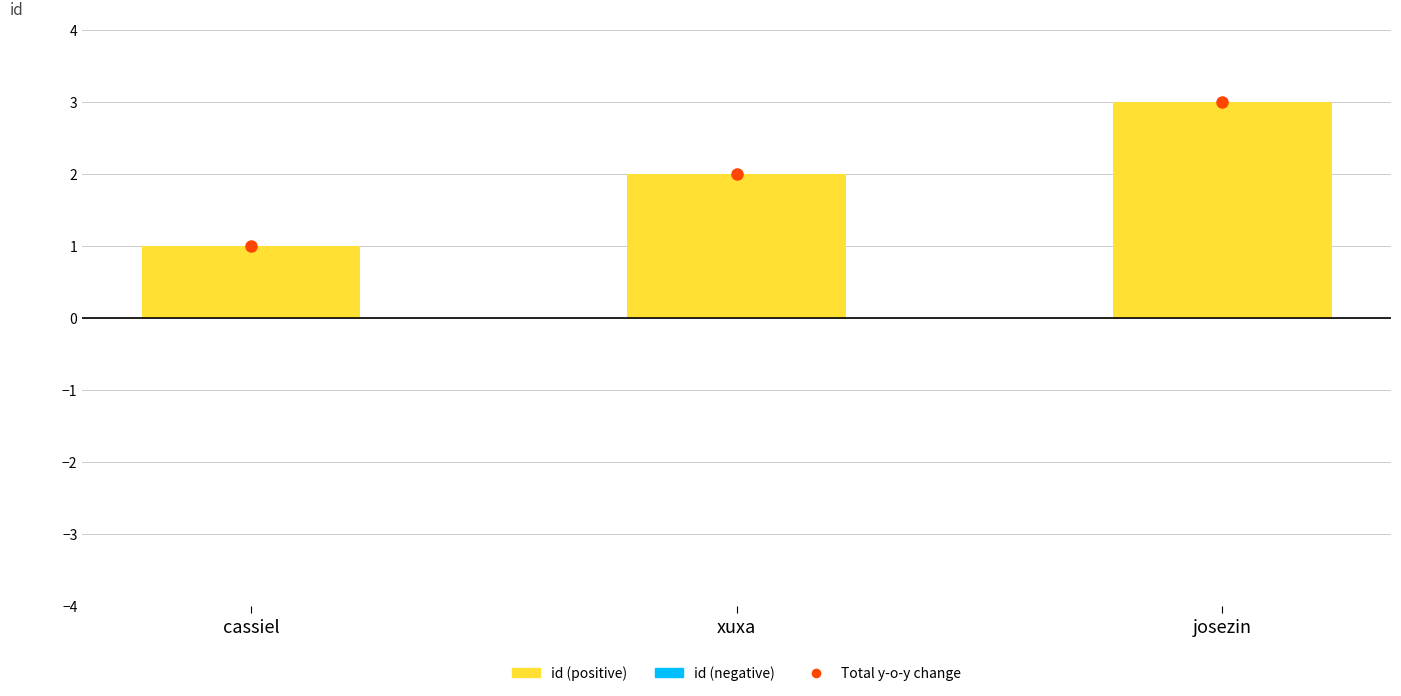

Reading right to left, transcribe all the data shown in this chart.

josezin=3	xuxa=2	cassiel=1